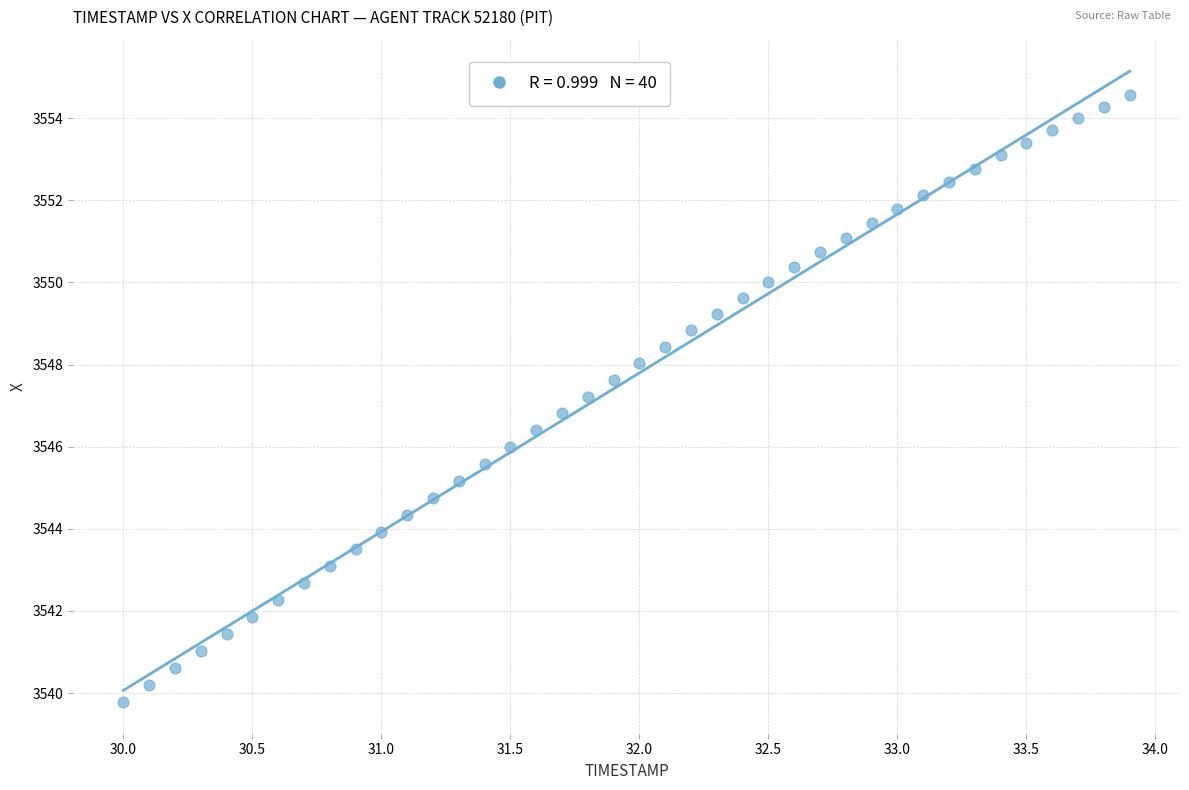

What is the range of Y values (max minus min)?

14.8